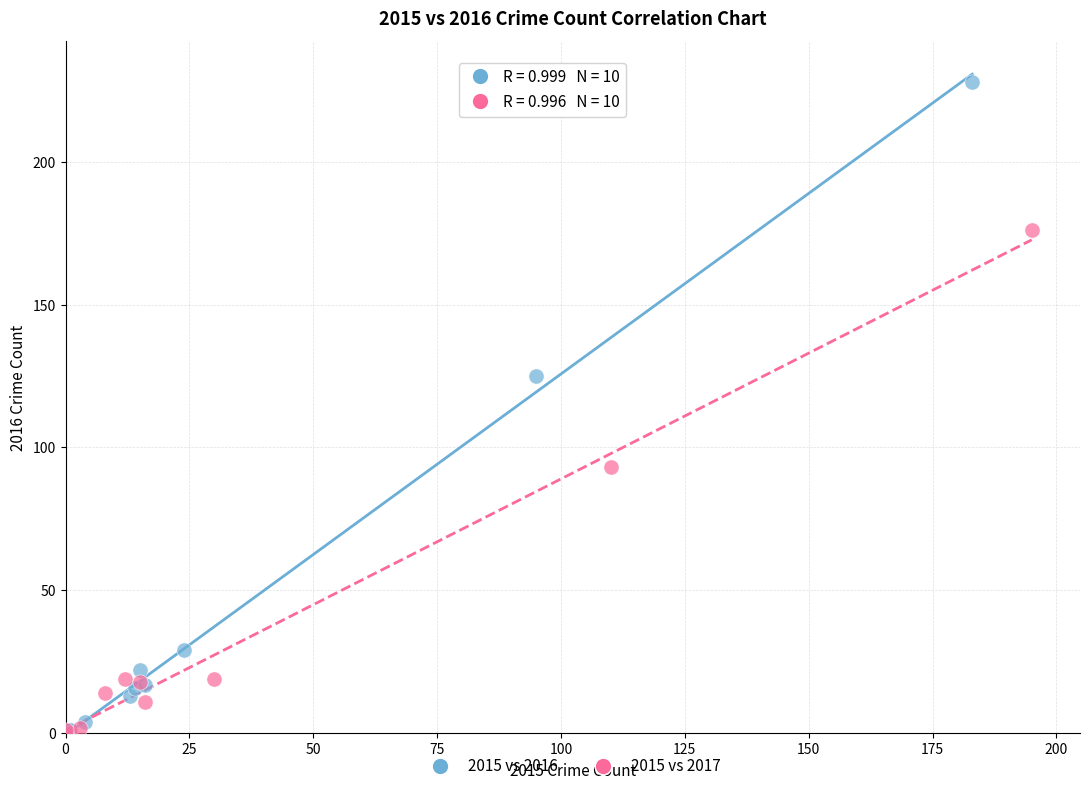

Which series contains the highest Y value?

2015 vs 2016